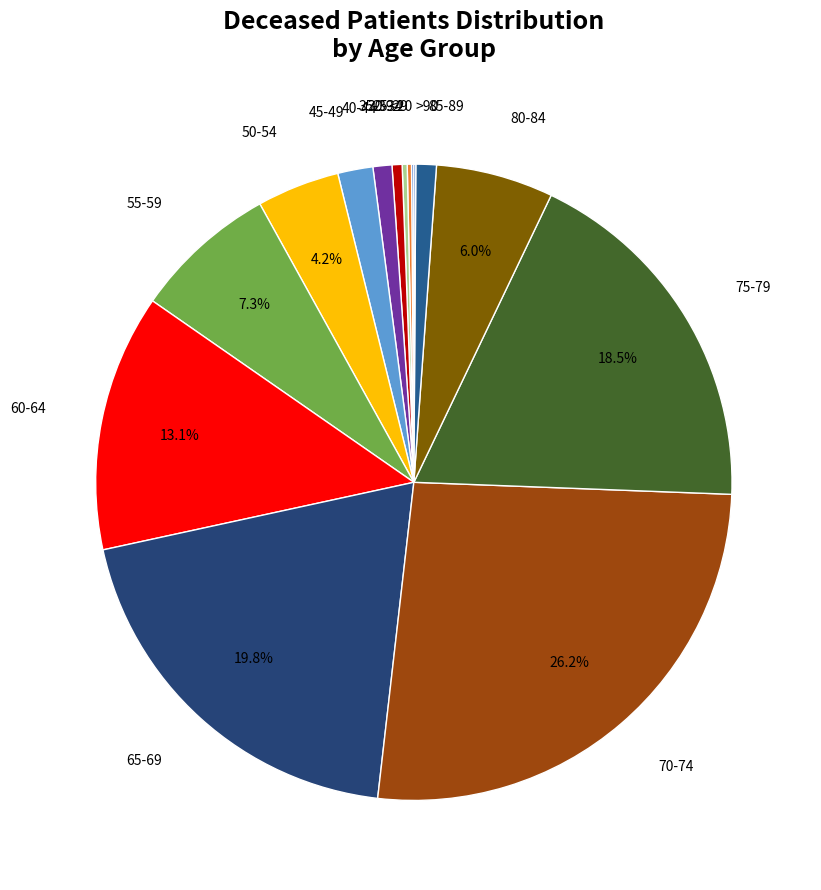

Is it true that 60-64 is 5% of the pie?

False